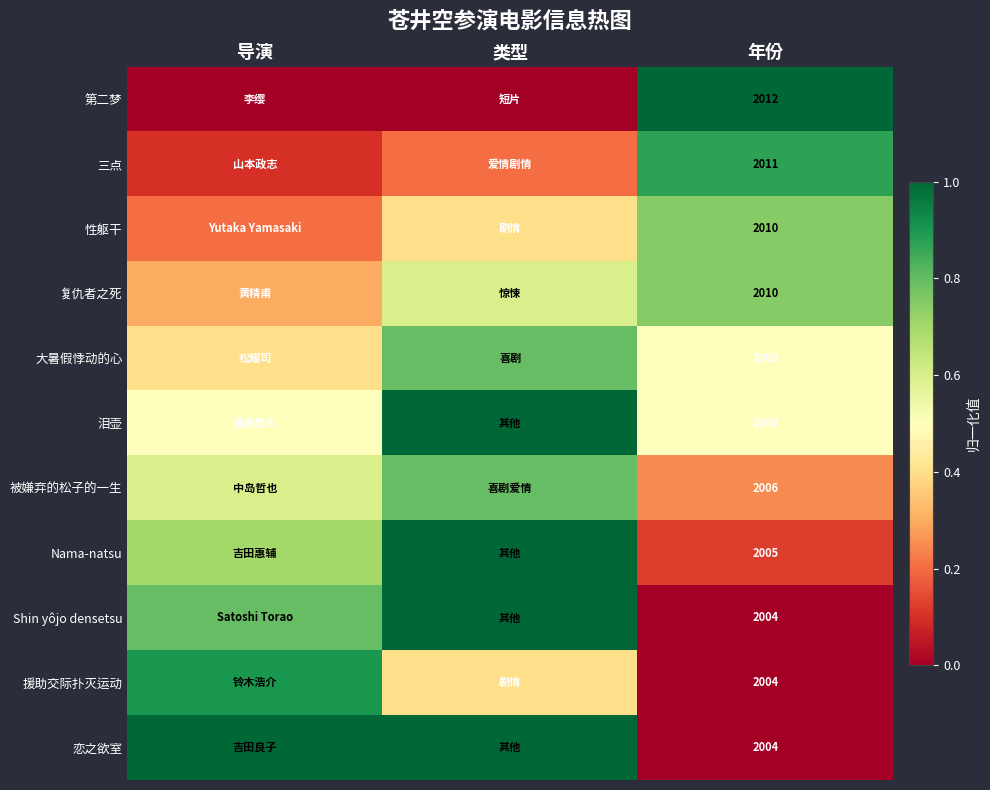

At which label is 复仇者之死 closest to 0?

导演